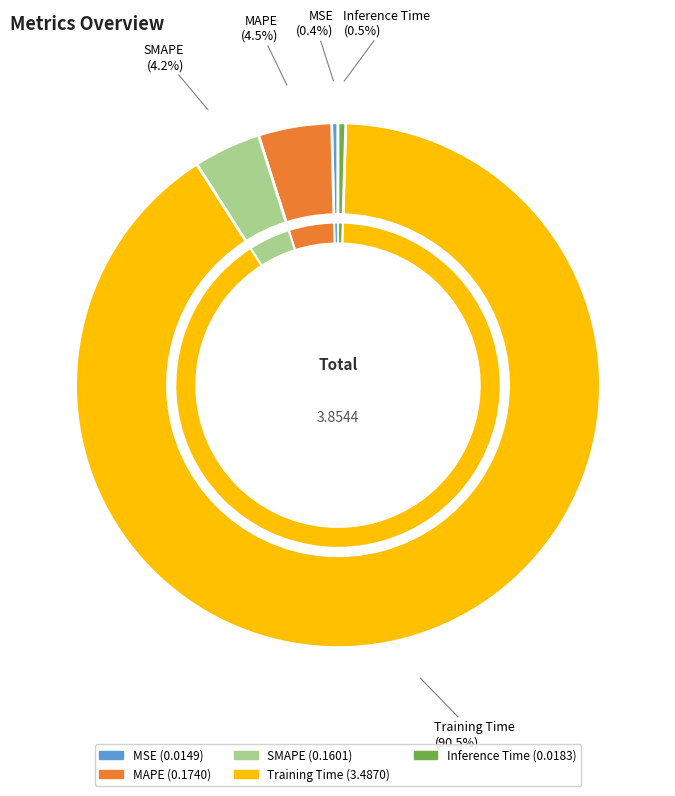

Rank the categories by value from lowest to highest.

MSE, Inference Time, SMAPE, MAPE, Training Time